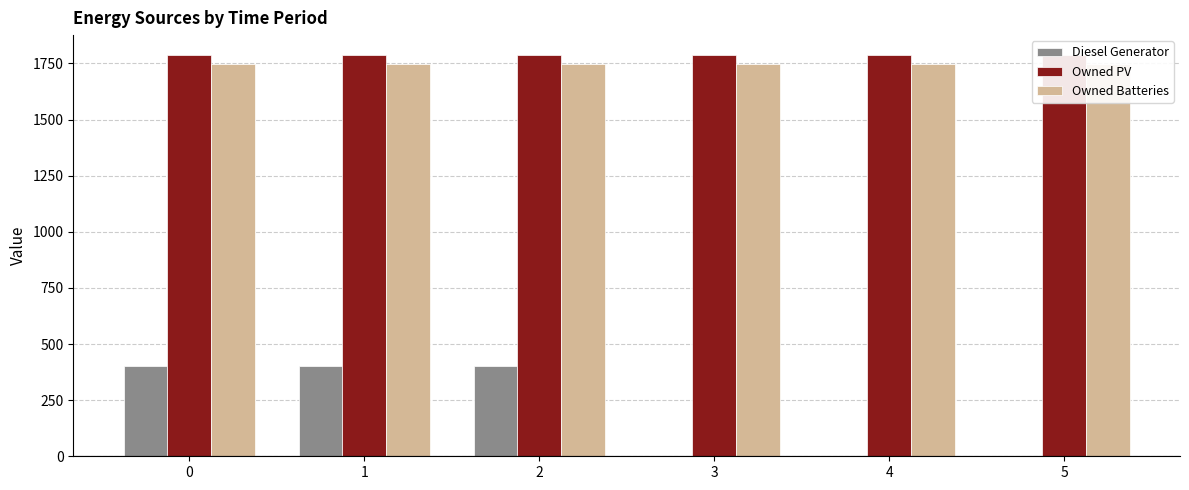

Reading right to left, list all the values displayed in this chart.

Diesel Generator: 5=0	4=0	3=0	2=400	1=400	0=400
Owned PV: 5=1787	4=1787	3=1787	2=1787	1=1787	0=1787
Owned Batteries: 5=1749	4=1749	3=1749	2=1749	1=1749	0=1749